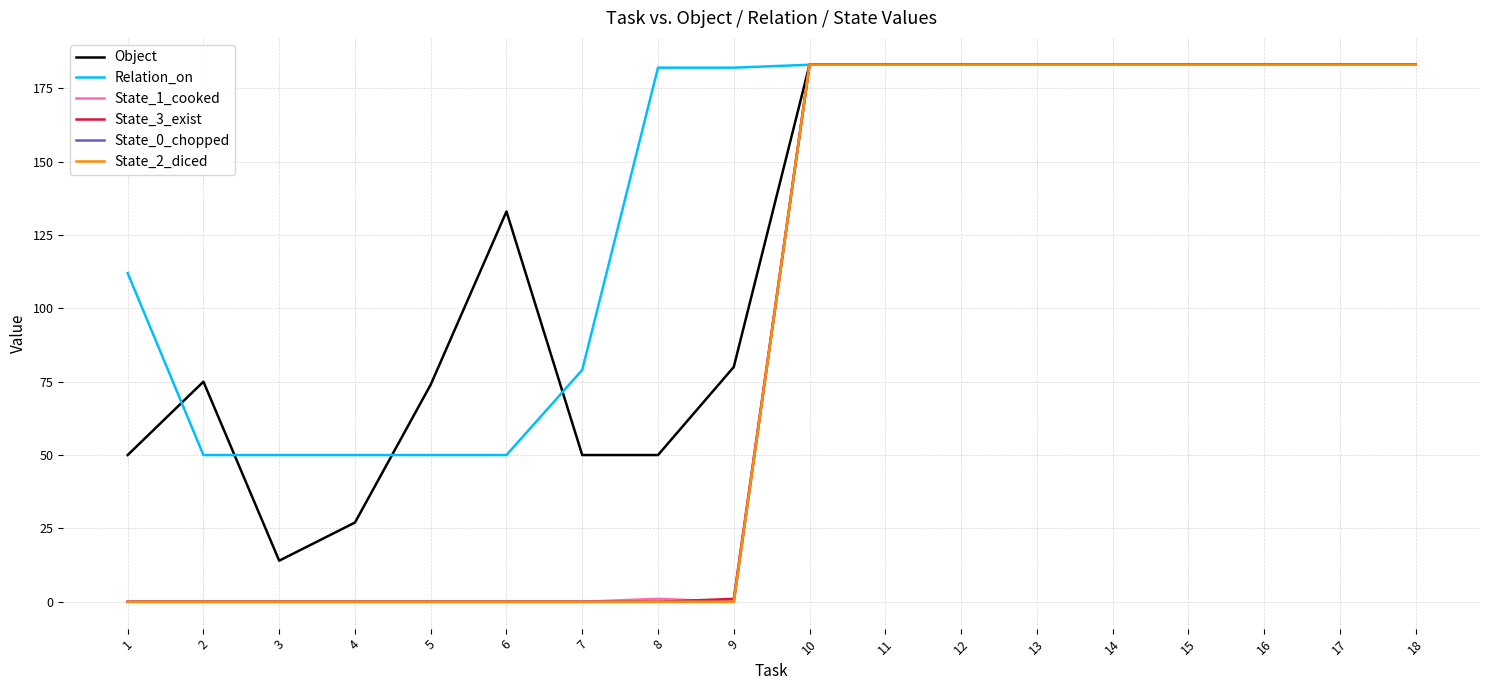

How many lines are shown in the chart?

6